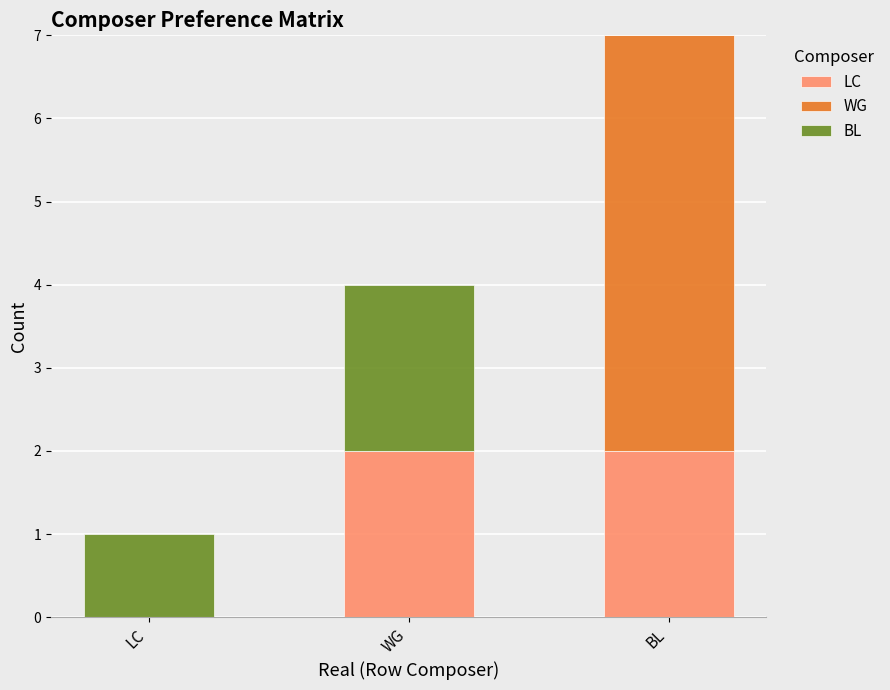

How many series are shown in this chart?

3